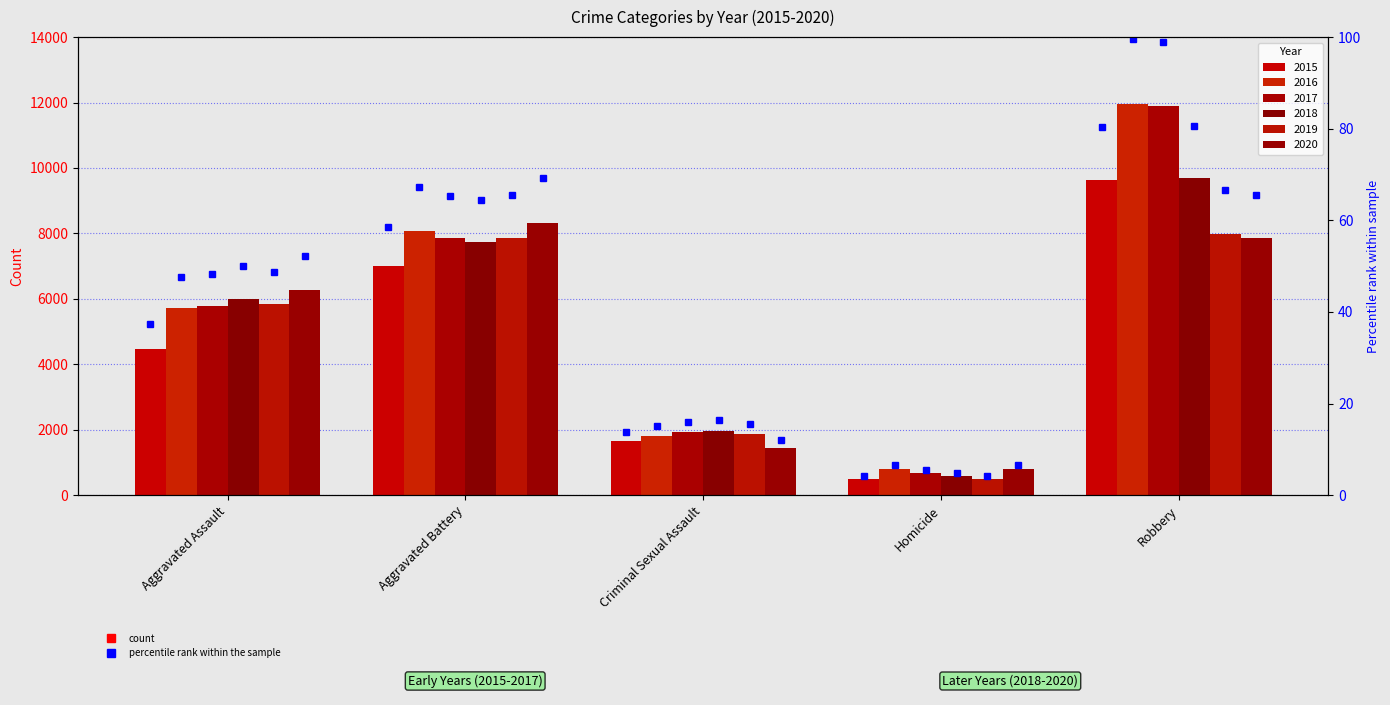

What is the label of the 4th bar from the right?

Aggravated Battery